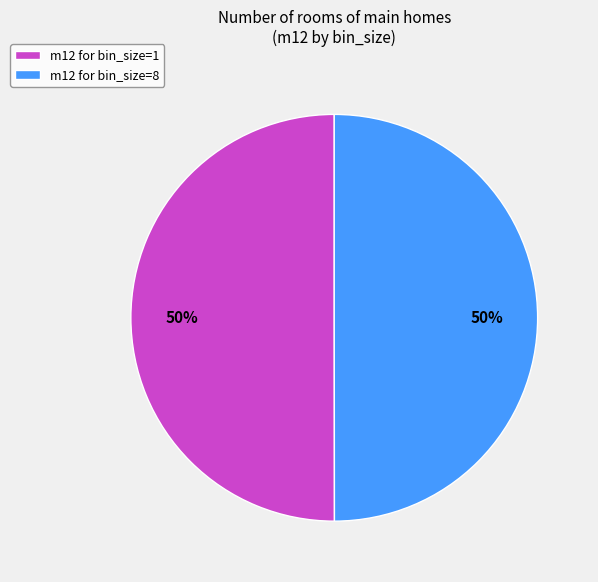

How many slices are in this pie chart?

2